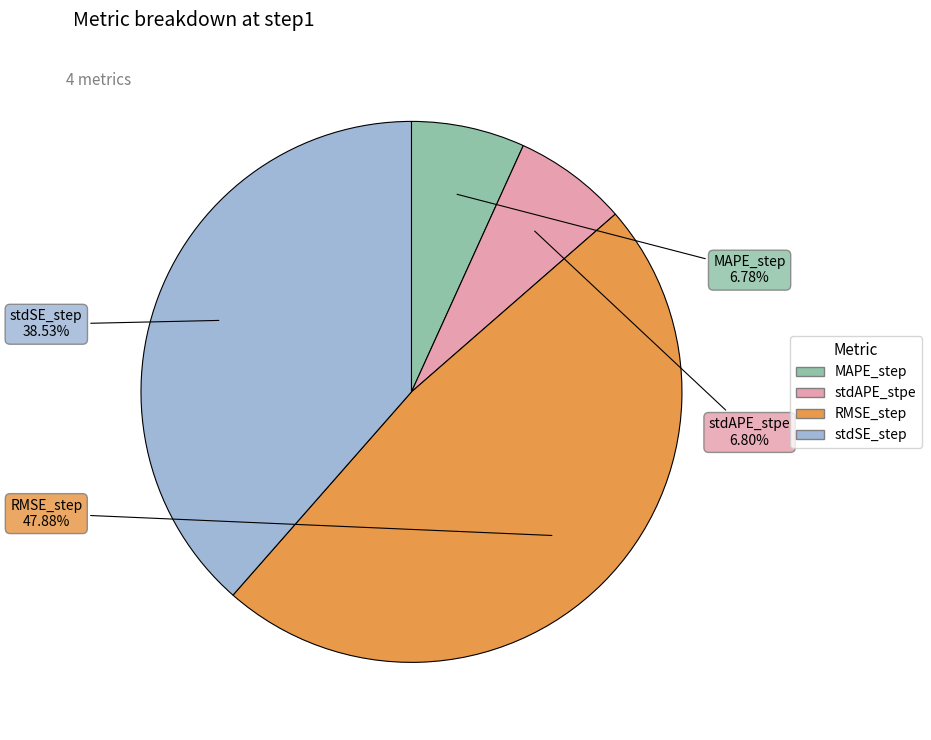

Does stdAPE_stpe account for over 50% of the chart?

No